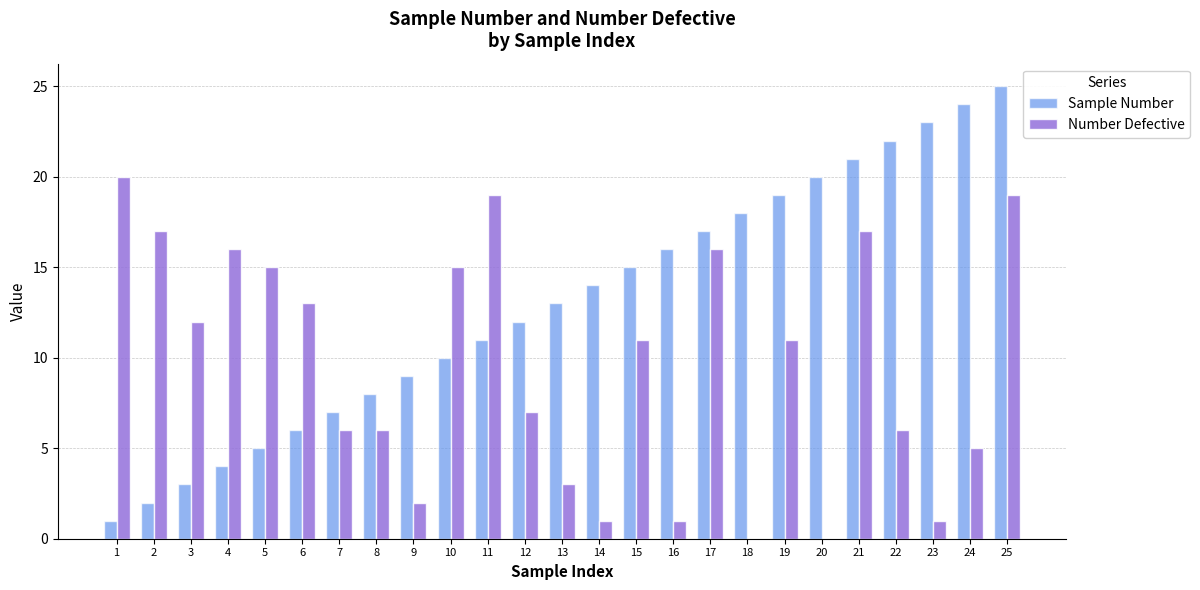

Which series changed the most between 5 and 21?

Sample Number